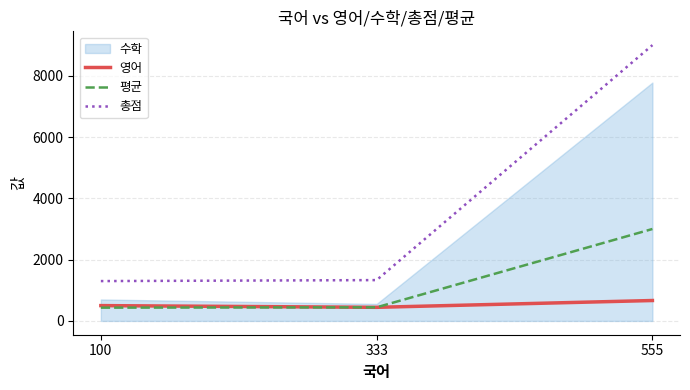

What is the highest value of the 총점 series?

8998.0